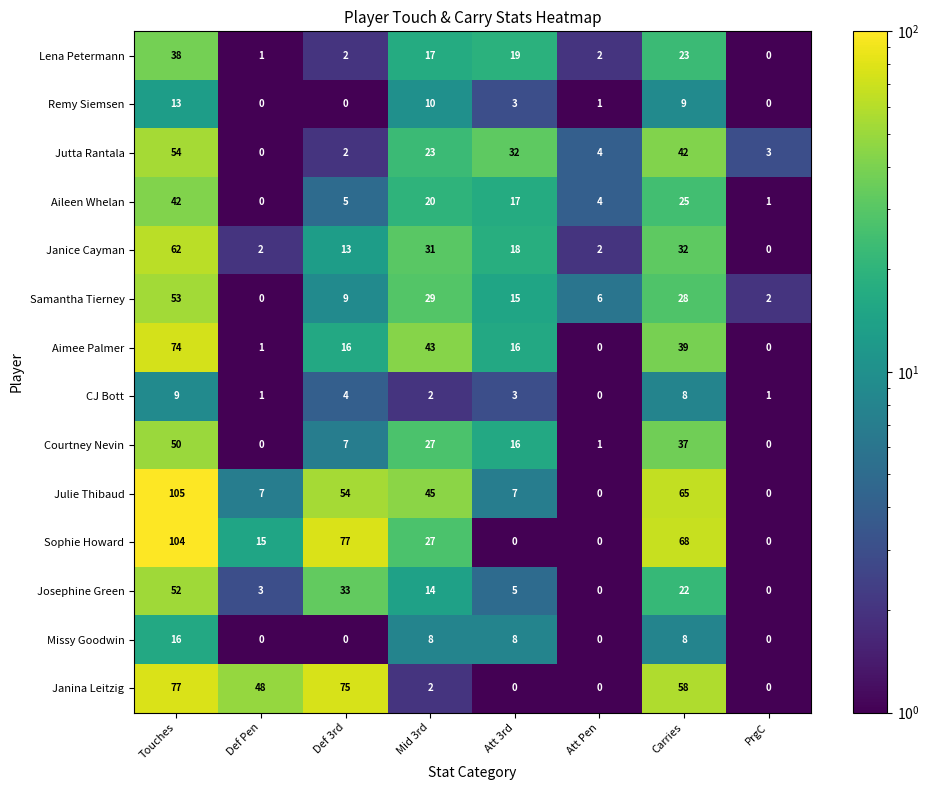

Which series has the largest total across all categories?

Sophie Howard